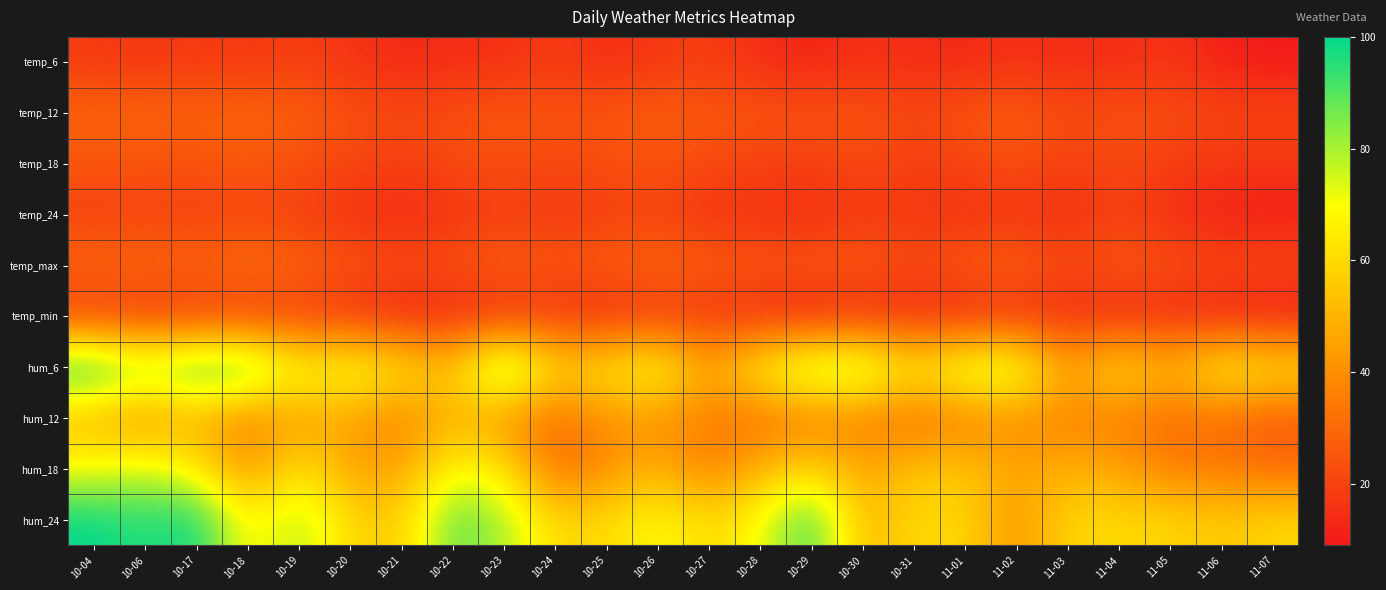

What is the maximum value shown in the chart?

100